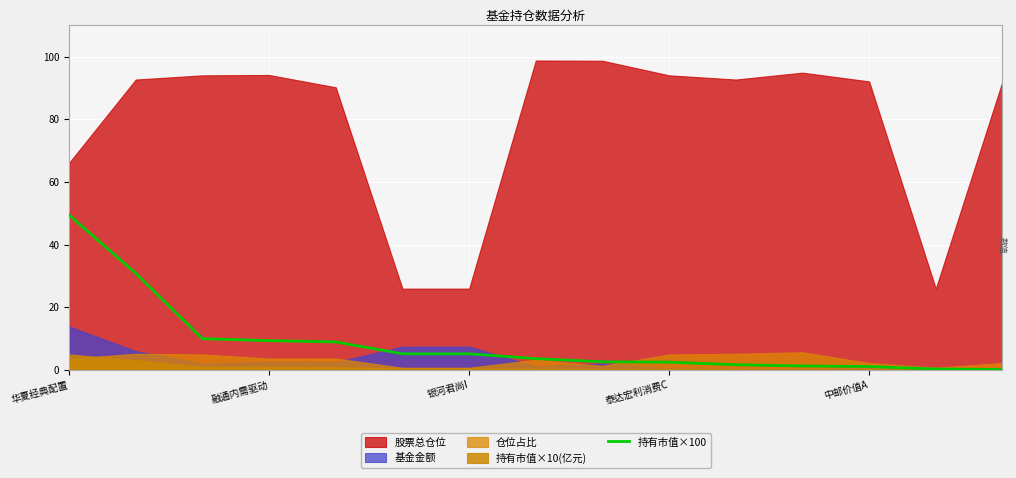

How many data points are less than 3?

7